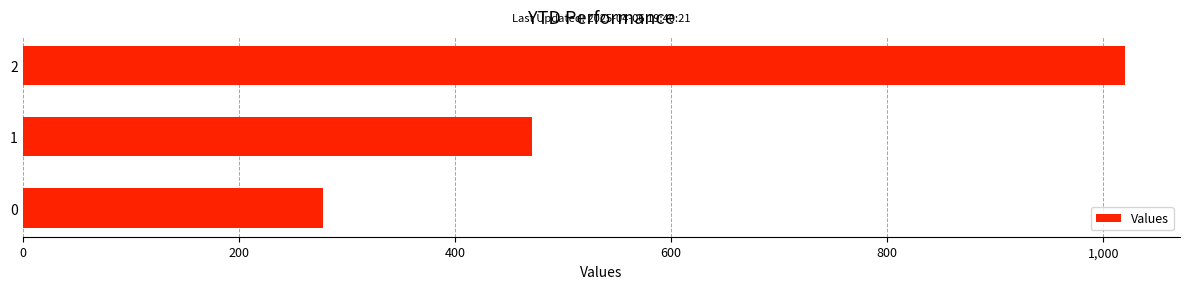

What is the ratio of the value at 2 to the value at 0?

3.7